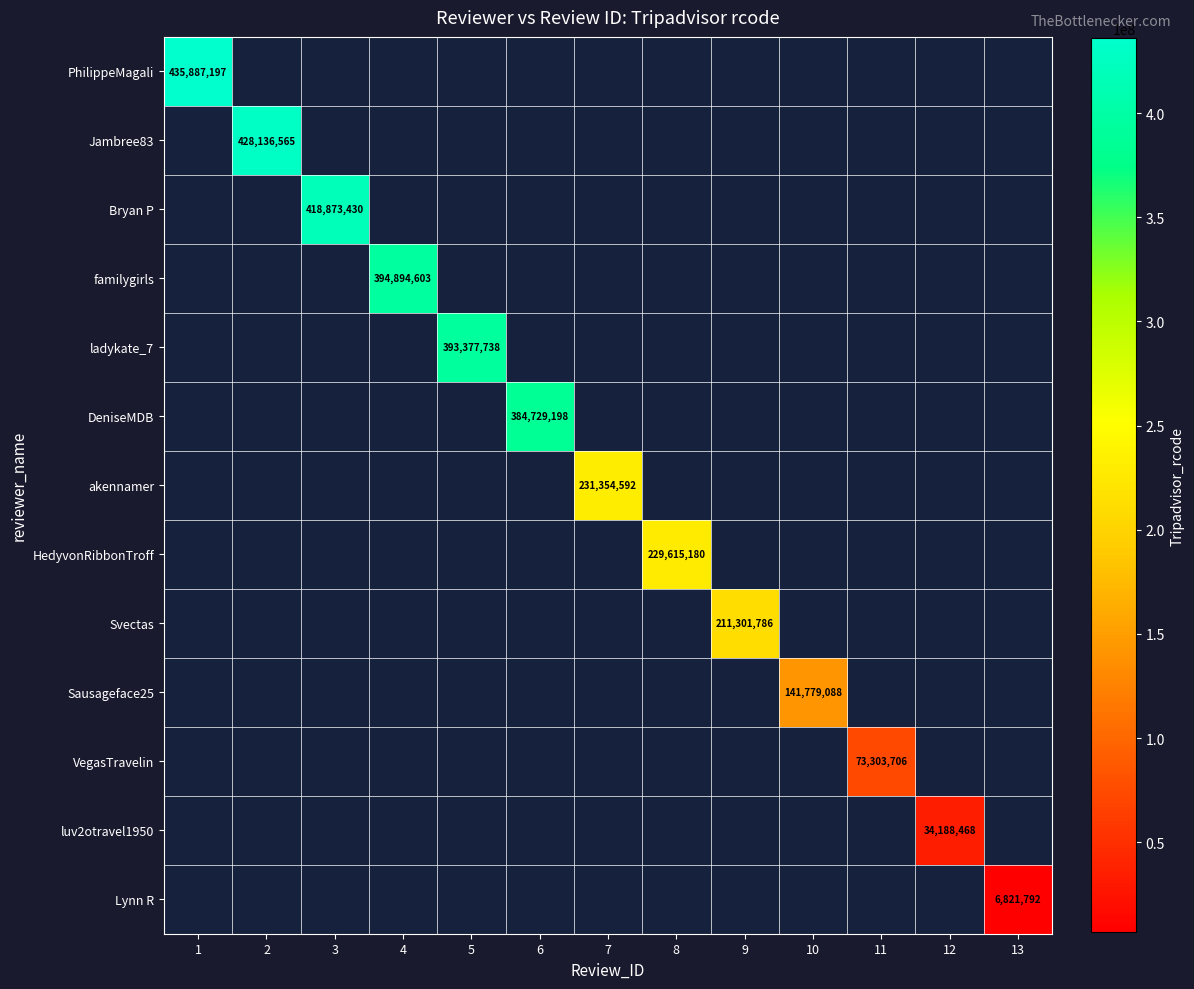

Count the number of categories in the chart.

13